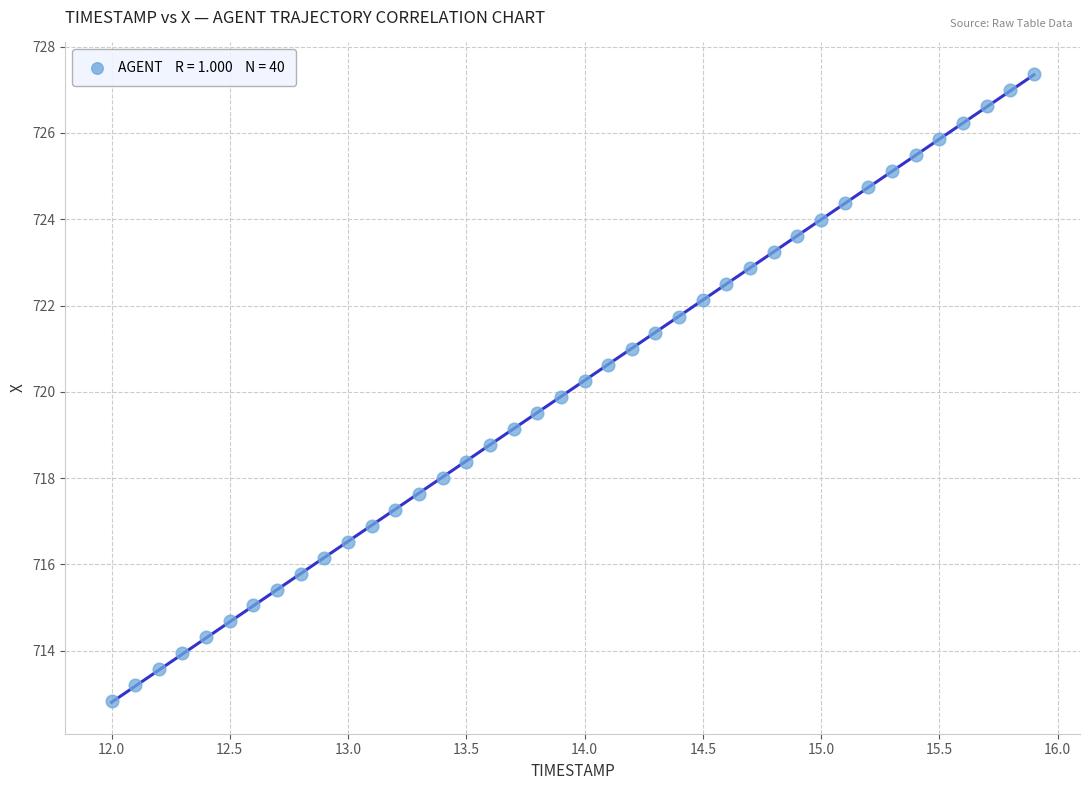

What is the range of X values (max minus min)?

3.9